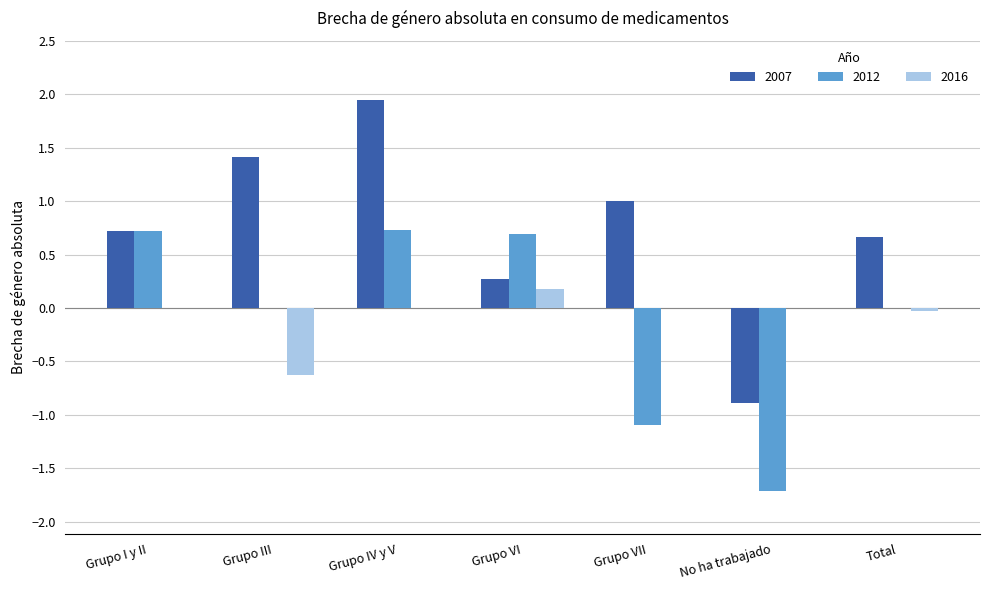

What is the spread (max minus min) of values at Grupo I y II?

0.7